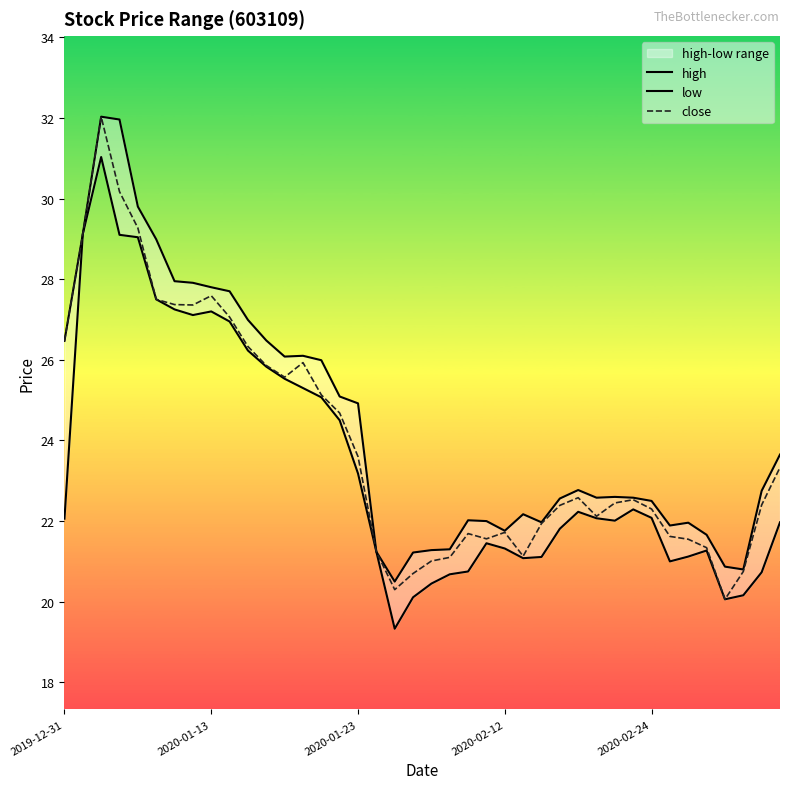

What is the sum of the high values at 33 and 13?

48.0